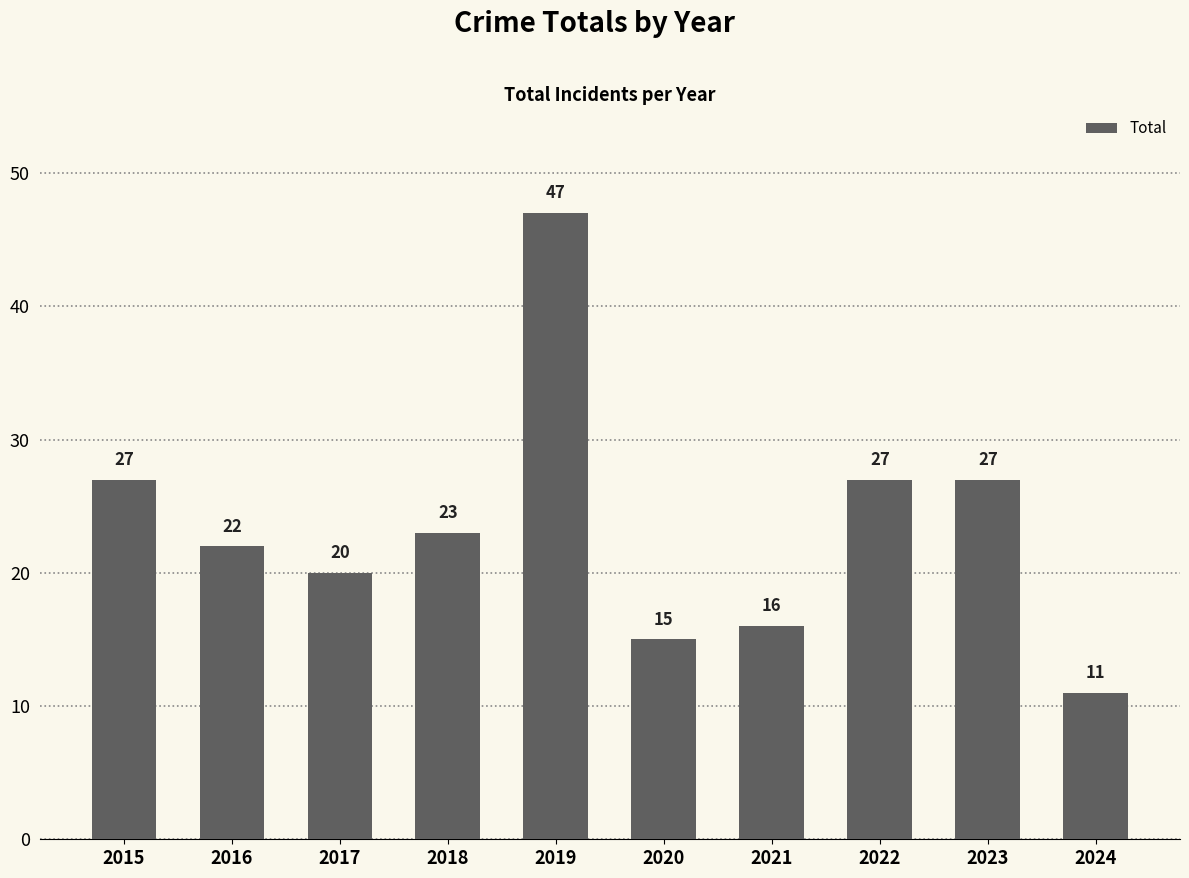

What is the average value?

24